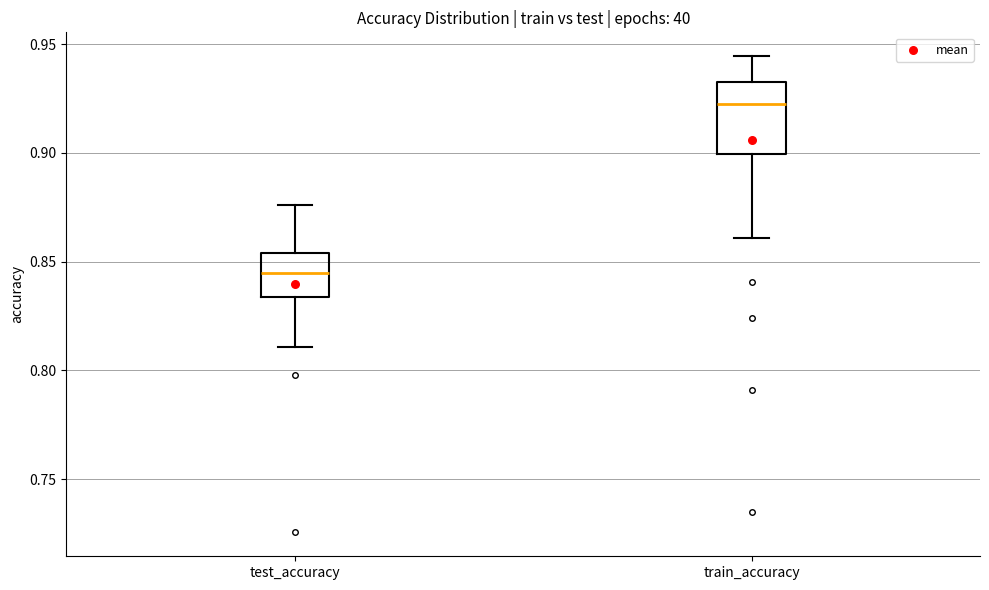

Reading left to right, transcribe this box plot: for each box, give where its median line is, the range the box spans, and where its two whiskers end, as read against the y-axis. The values are not printed on the chart, so give them approximately, as read against the axis.

test_accuracy: median 0.845, box 0.835 to 0.855, whiskers 0.810 to 0.875
train_accuracy: median 0.925, box 0.900 to 0.935, whiskers 0.860 to 0.945